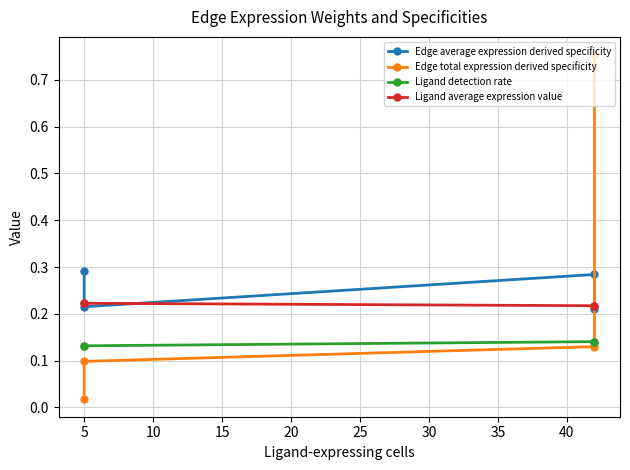

At how many categories does at least one series exceed 0?

4